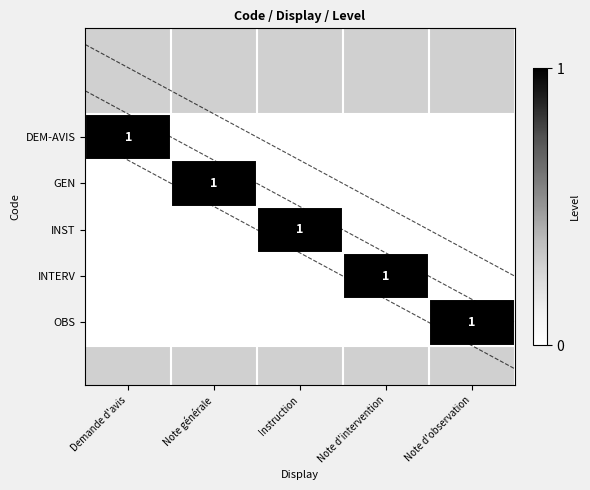

Rank the series at Note d'observation from highest to lowest value.

OBS, DEM-AVIS, GEN, INST, INTERV